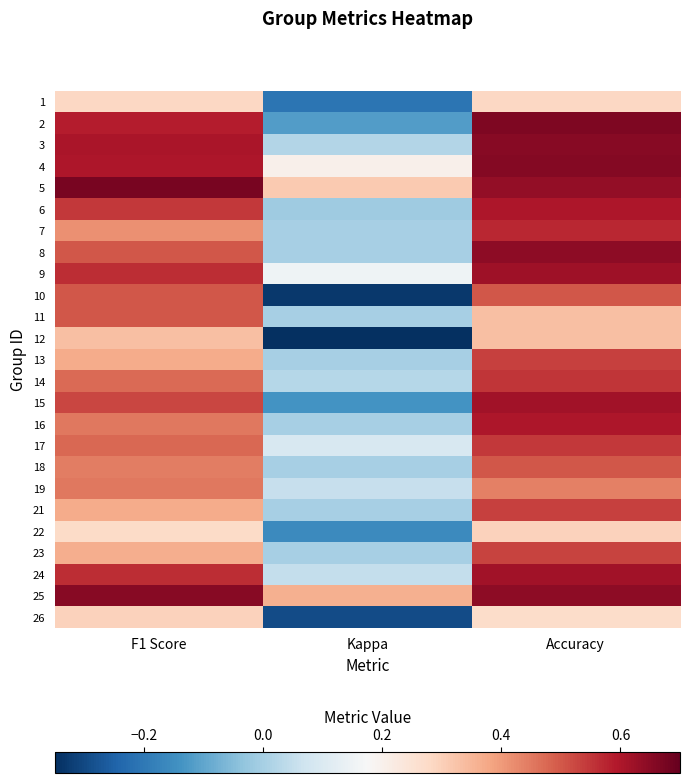

Rank the series at Kappa from highest to lowest value.

25, 5, 4, 9, 17, 19, 24, 14, 3, 7, 8, 11, 13, 16, 18, 21, 23, 6, 2, 15, 22, 1, 26, 10, 12